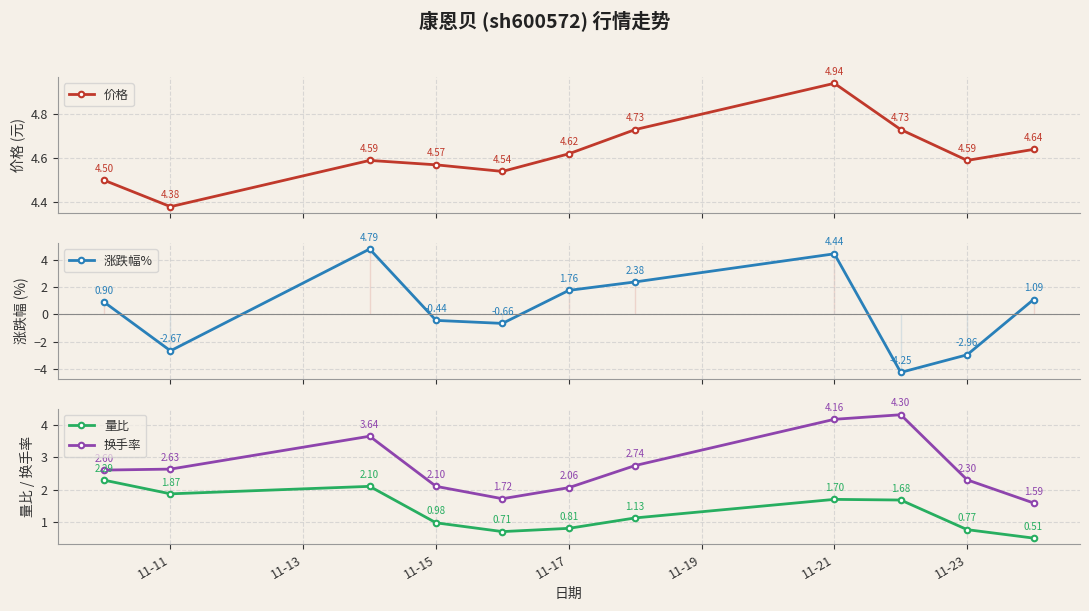

True or false: 换手率 and 量比 intersect in this chart.

False